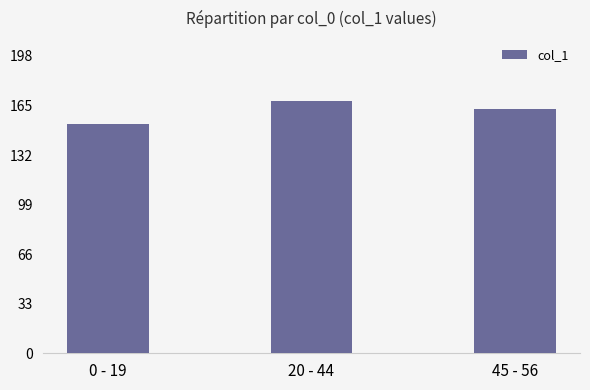

Reading left to right, list all the values displayed in this chart.

0 - 19=153	20 - 44=168	45 - 56=163